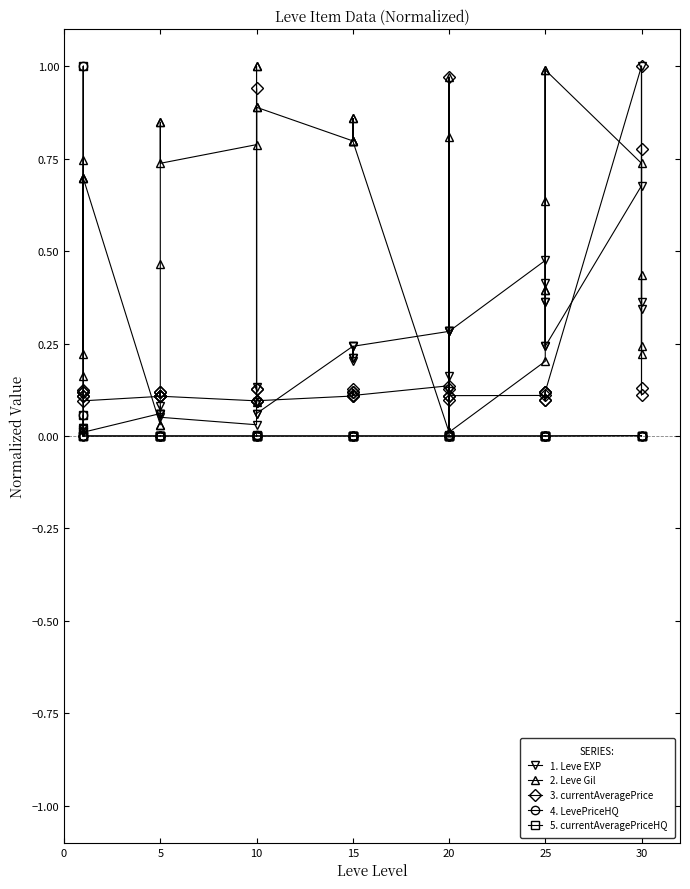

The 4. LevePriceHQ series shows 0.0 at 20. True or false?

True